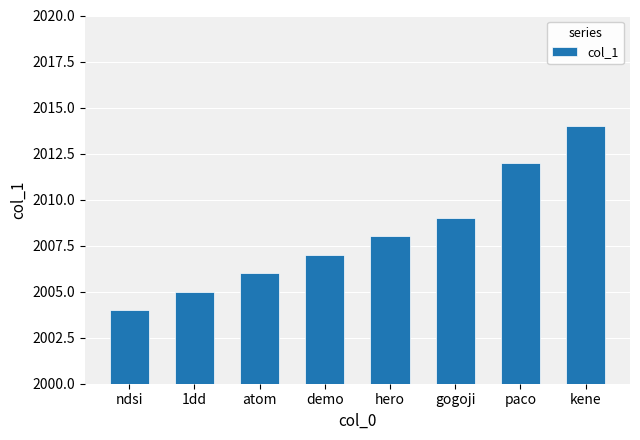

Reading right to left, list all the values displayed in this chart.

kene=2014	paco=2012	gogoji=2009	hero=2008	demo=2007	atom=2006	1dd=2005	ndsi=2004